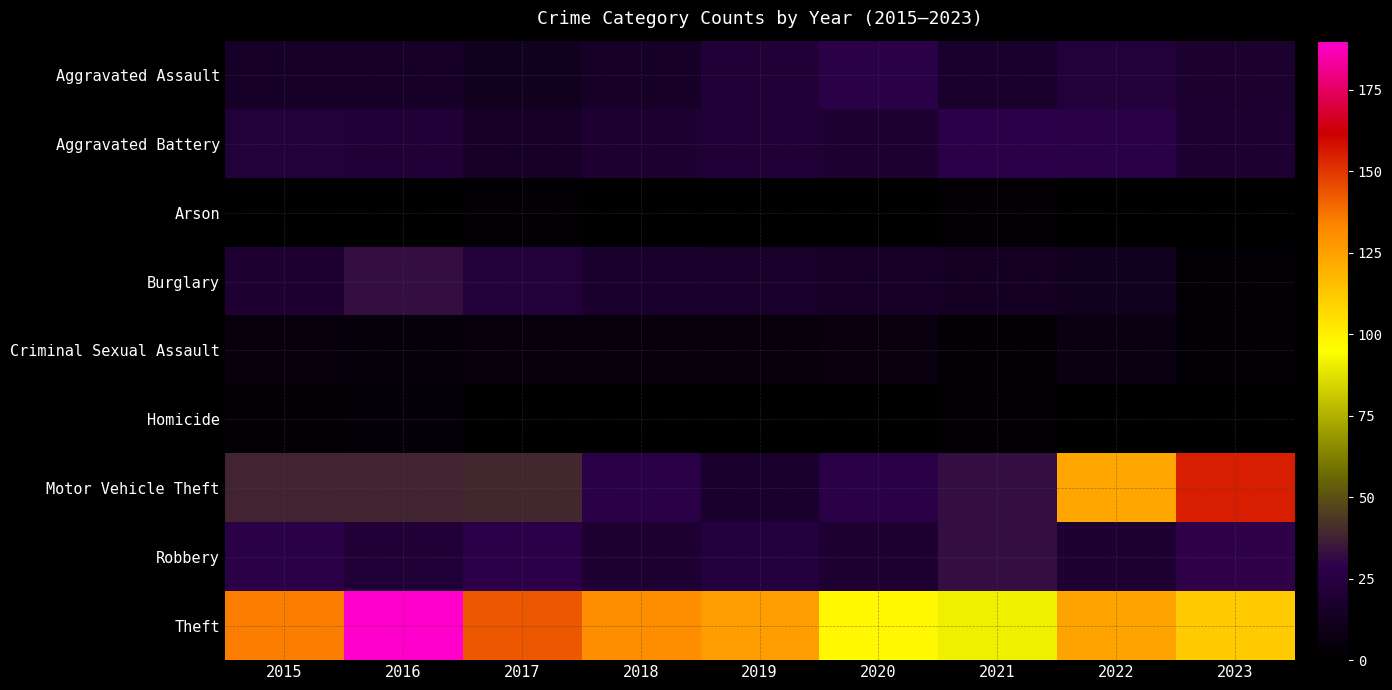

Which series has the widest spread of values?

Motor Vehicle Theft